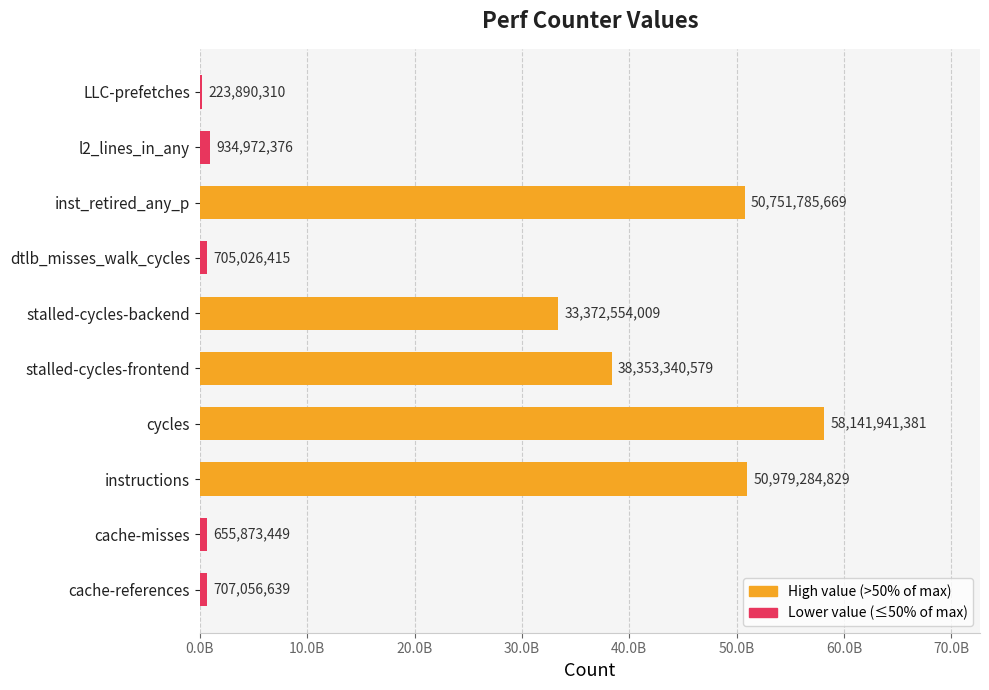

What is the difference between the second highest and second lowest values?

50323411380